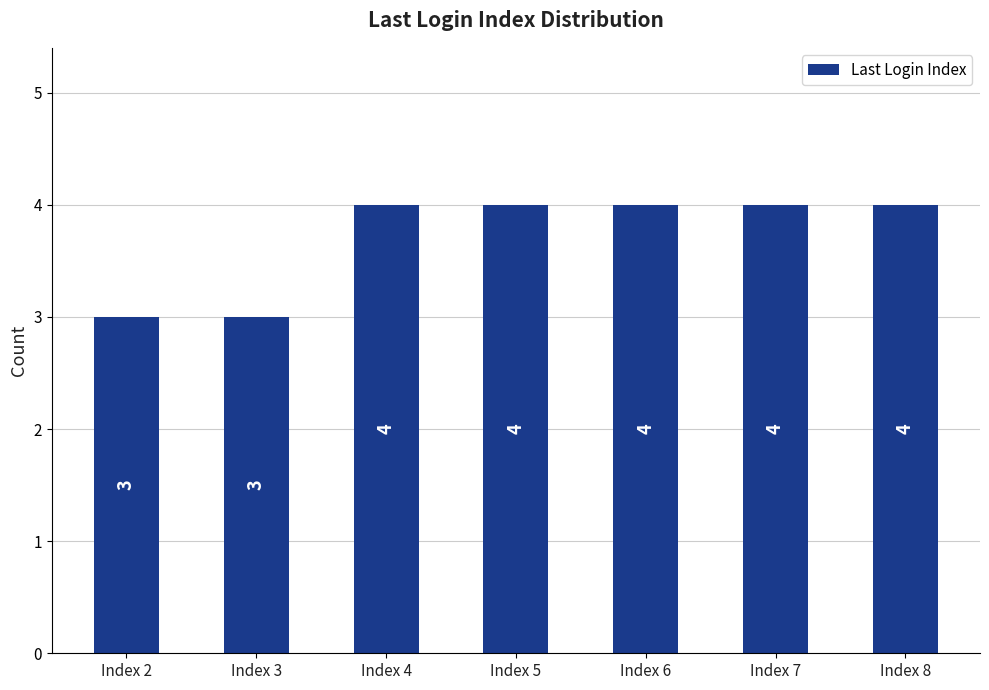

What is the difference between the maximum and minimum values?

1